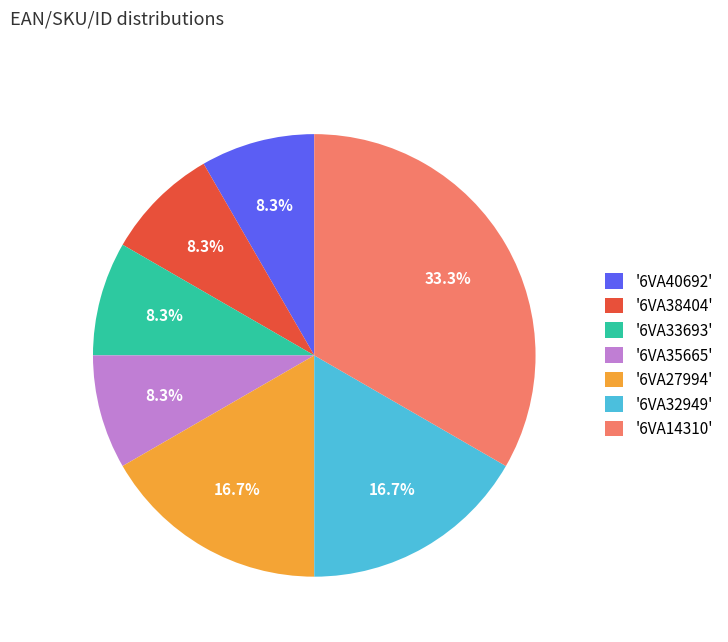

Does '6VA32949' represent more than half of the total?

No